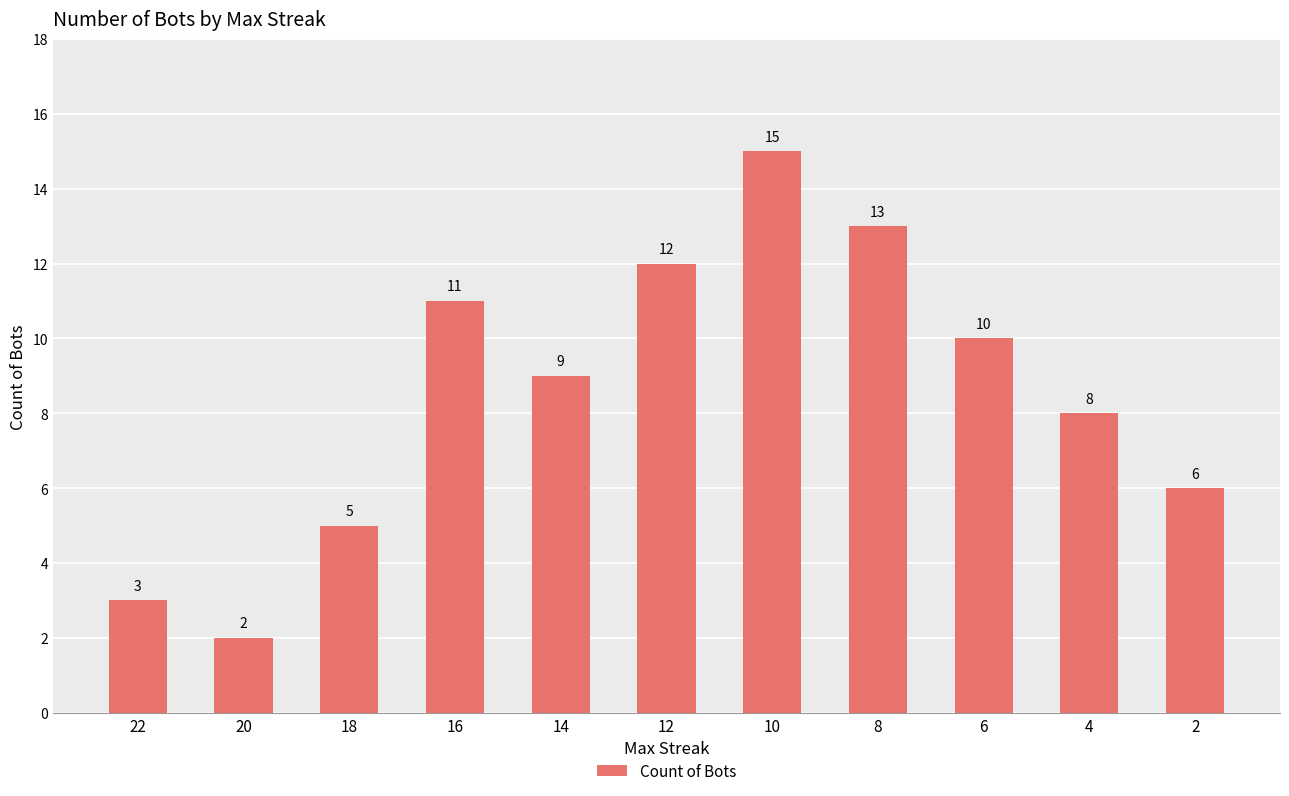

Does the chart contain any negative values?

No